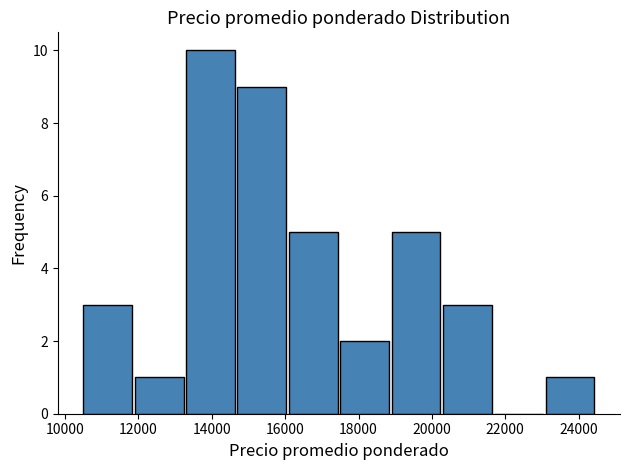

Which range on the x-axis has the tallest bar?

13300 to 14700